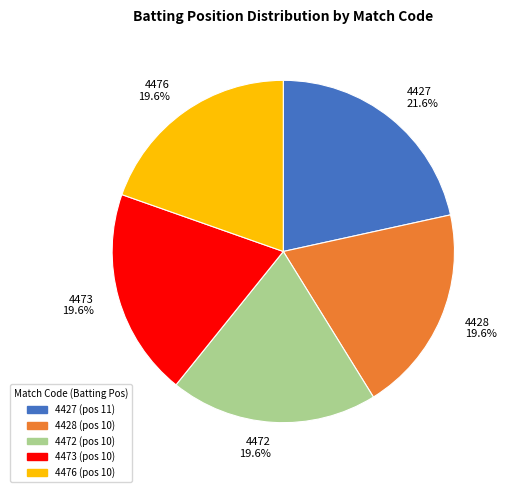

Rank the categories by value from lowest to highest.

4428, 4472, 4473, 4476, 4427